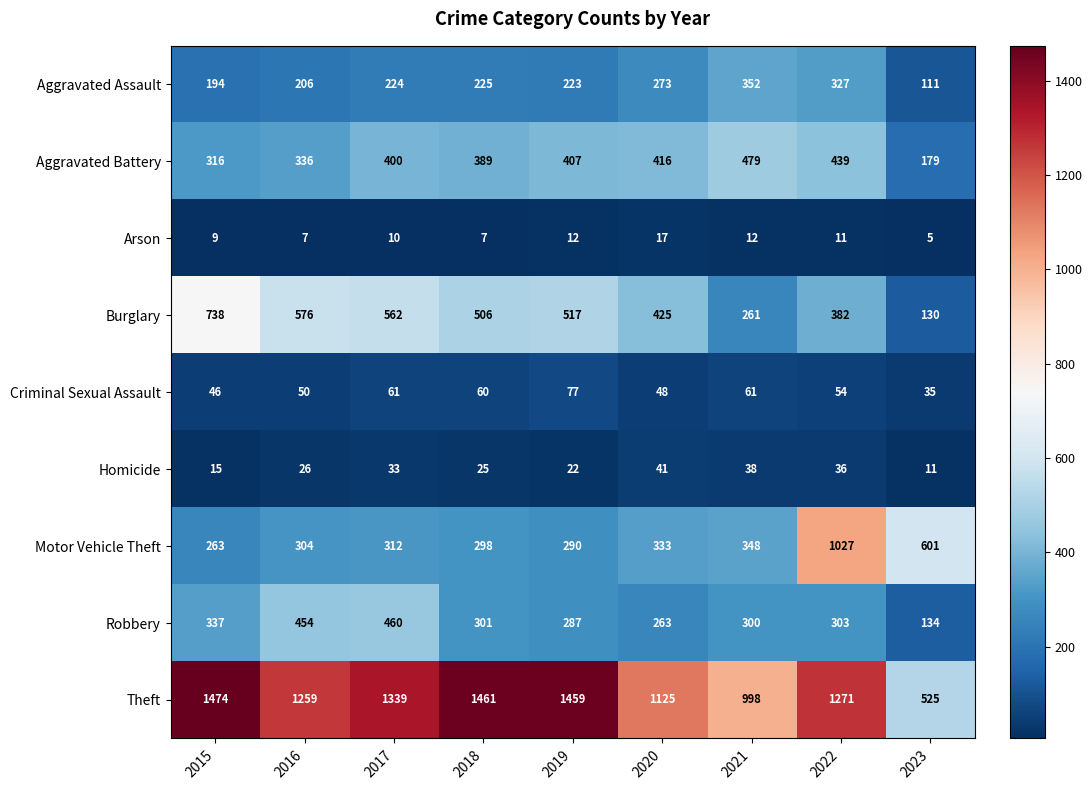

The Theft series shows 2319 at 2017. True or false?

False